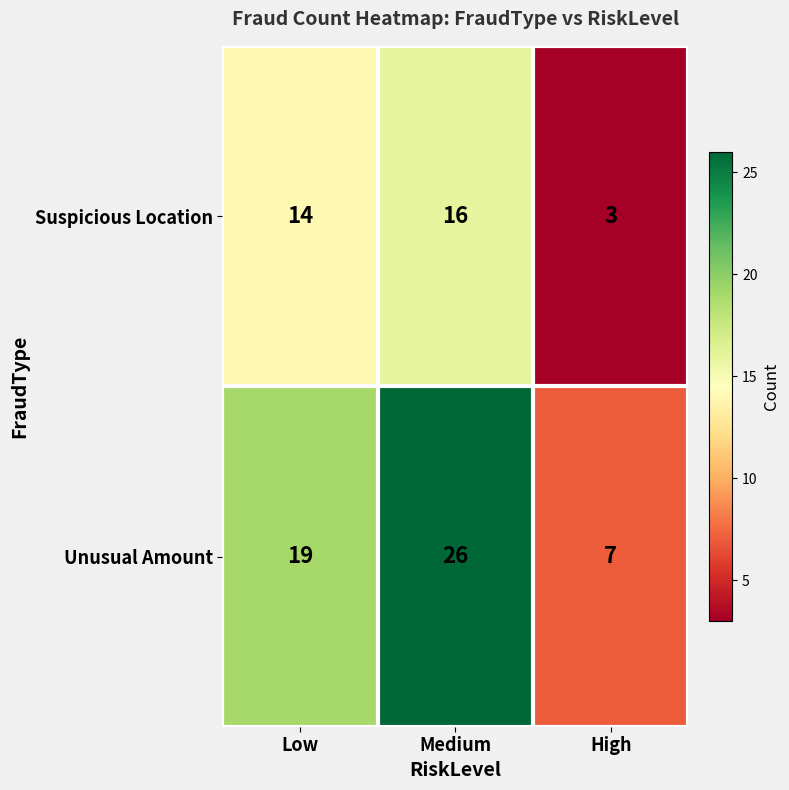

What is the difference between the maximum and minimum values in the Suspicious Location series?

13